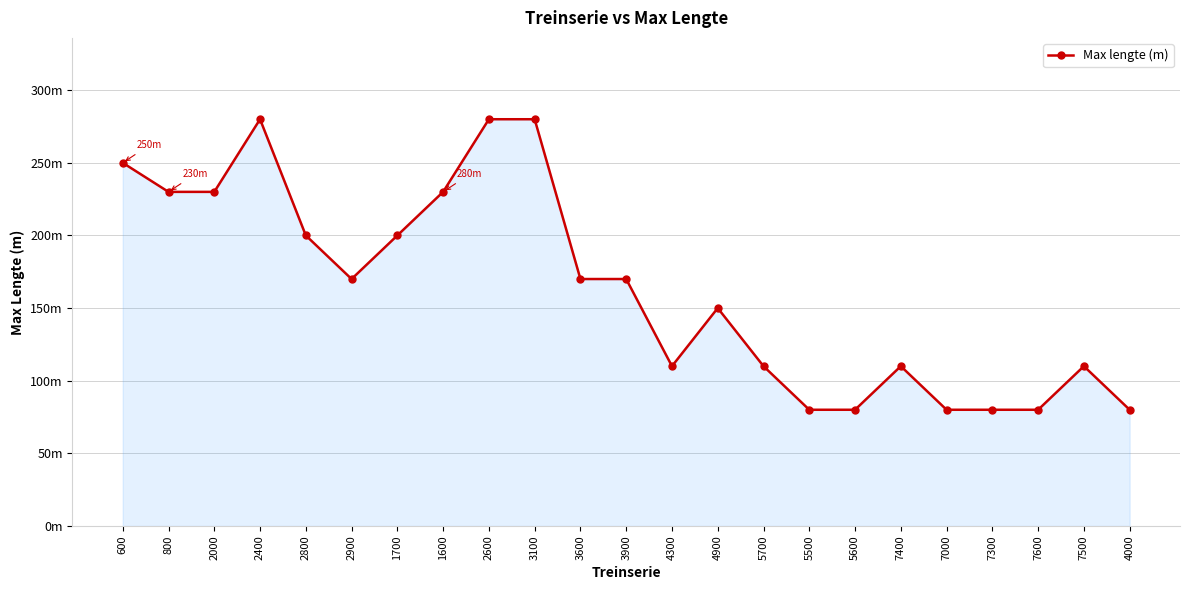

Is this an area chart (filled region under the line)?

Yes